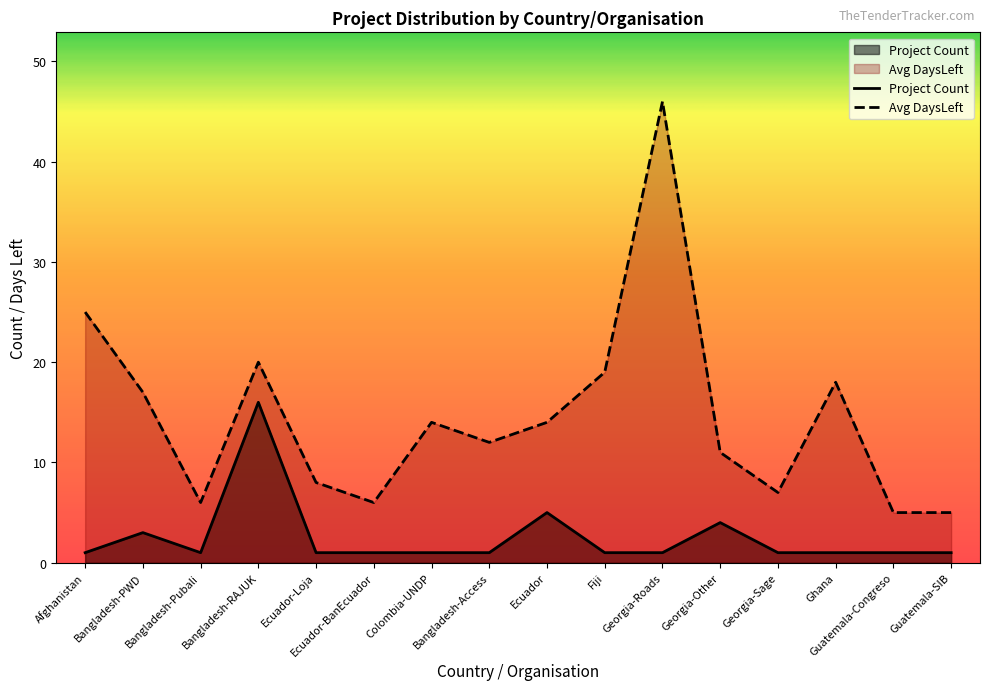

True or false: Avg DaysLeft and Project Count cross at least once.

False